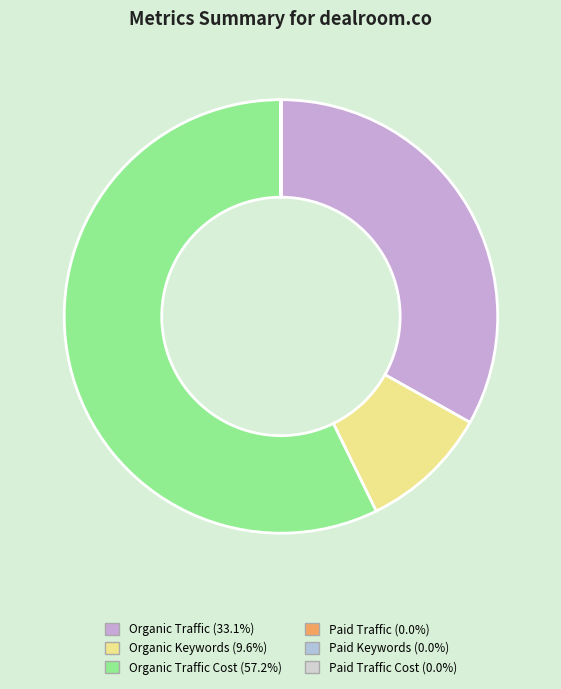

Which category accounts for the majority?

Organic Traffic Cost